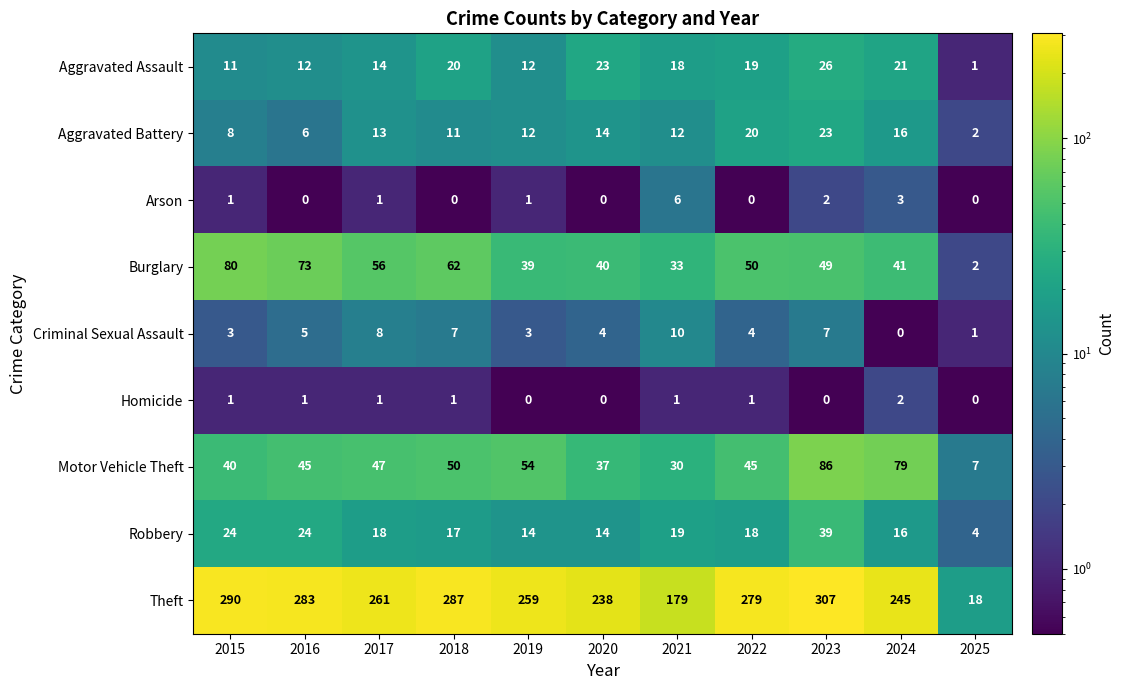

What is the average value of the Criminal Sexual Assault series?

5